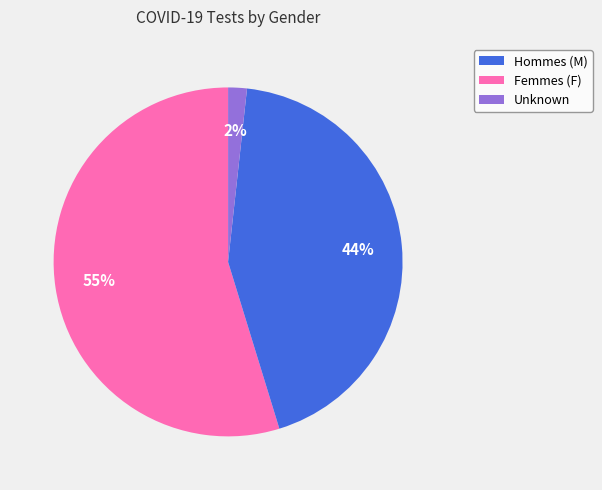

Is there a majority slice in this chart?

Yes